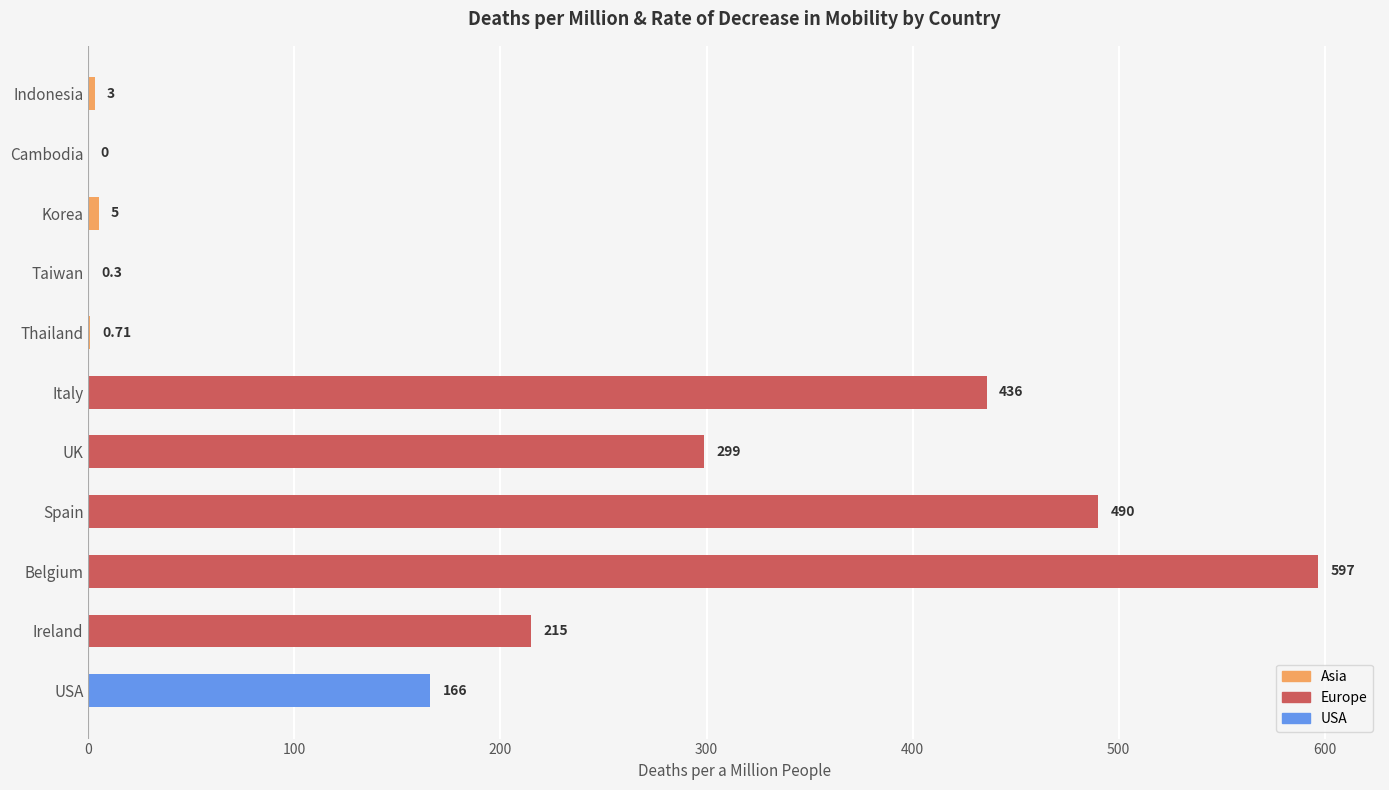

What is the sum of the values at USA and Cambodia?

166.0